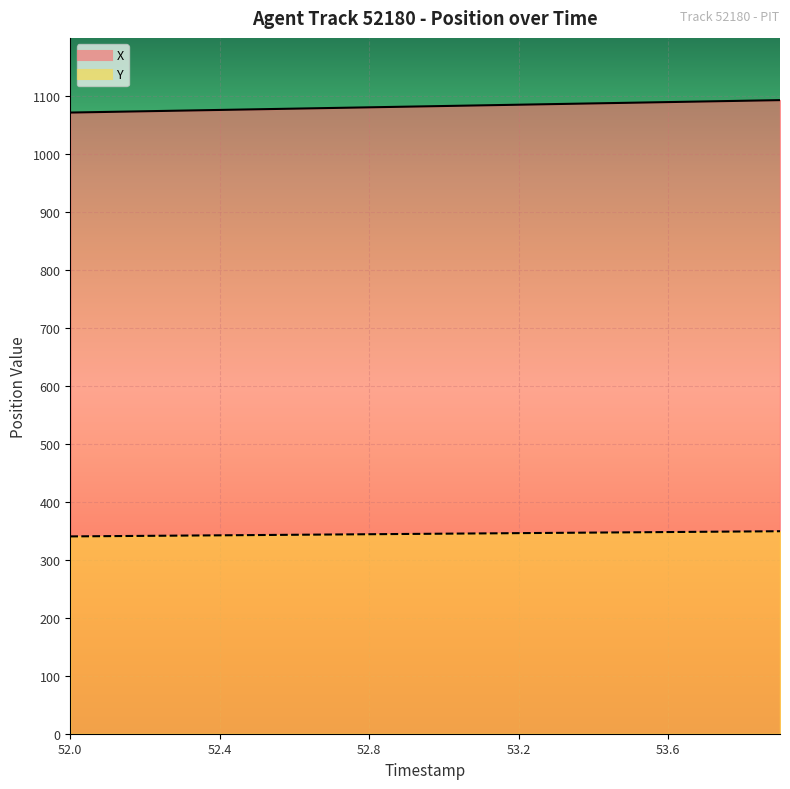

At which label does X first exceed 1082?

53.0